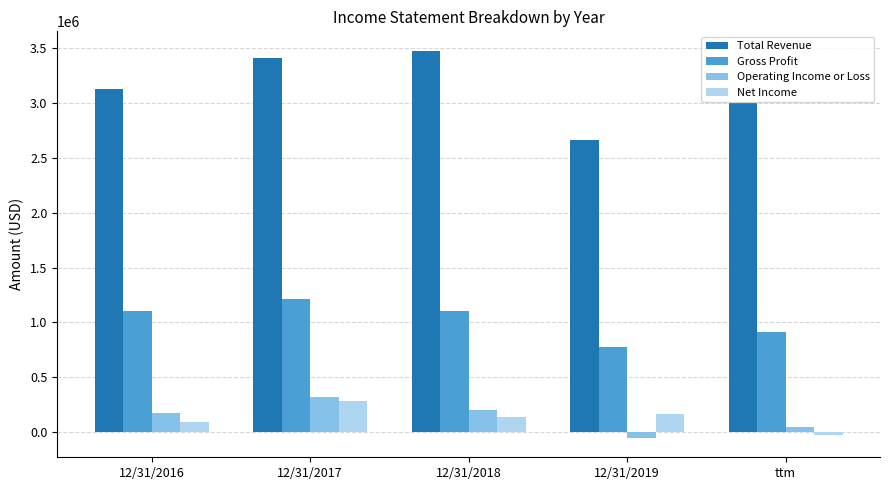

What is the minimum value for Operating Income or Loss?

-50236